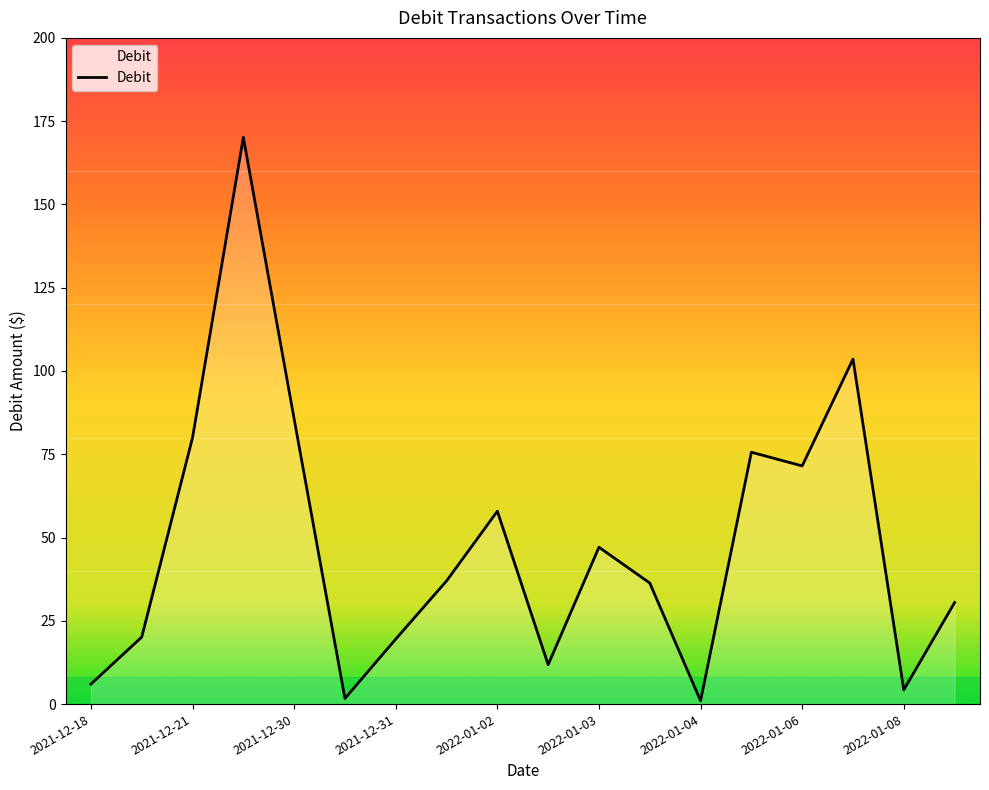

What is the difference between the maximum and minimum values?

169.1